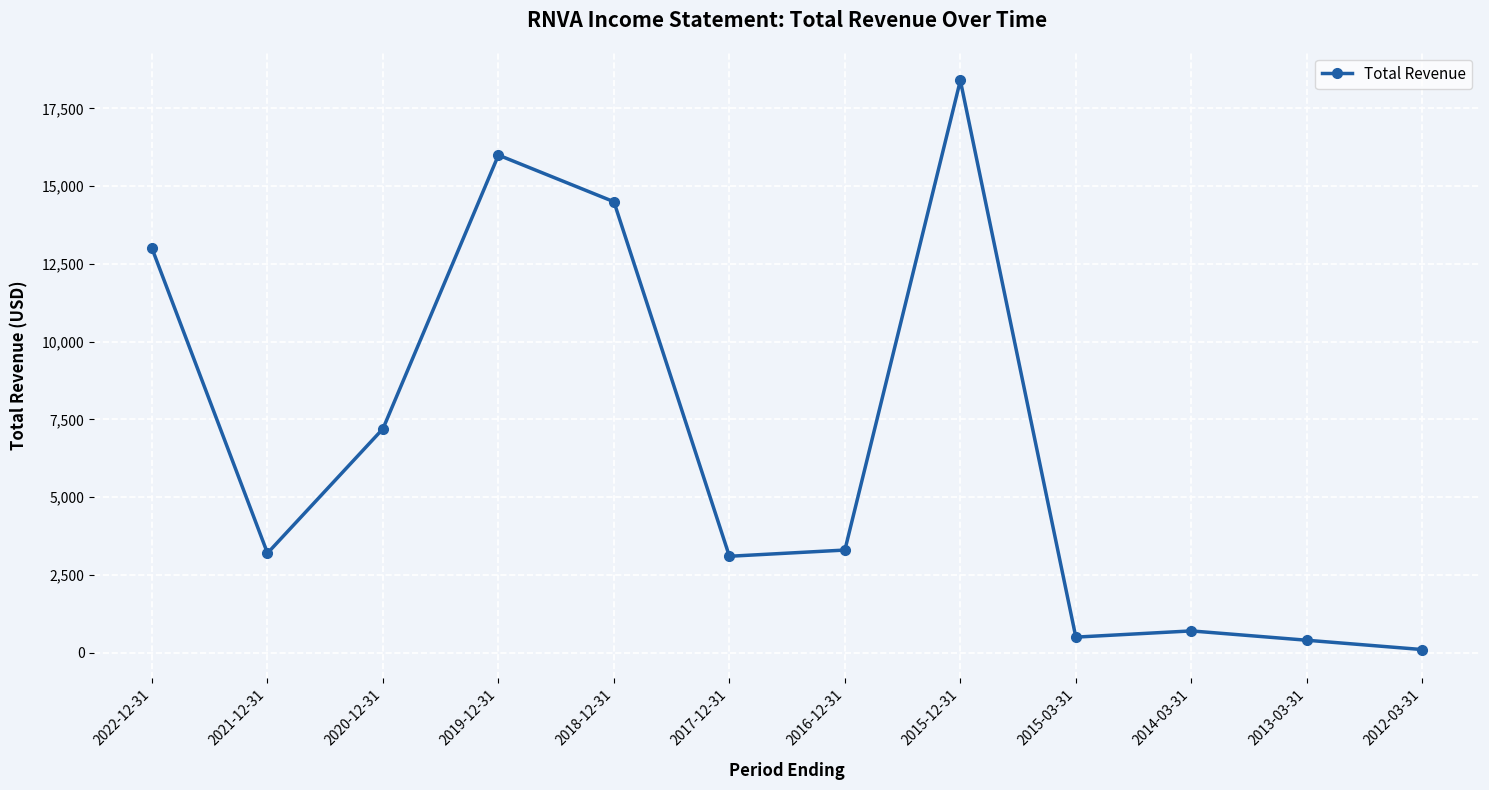

What is the approximate value at 2018-12-31?

14500